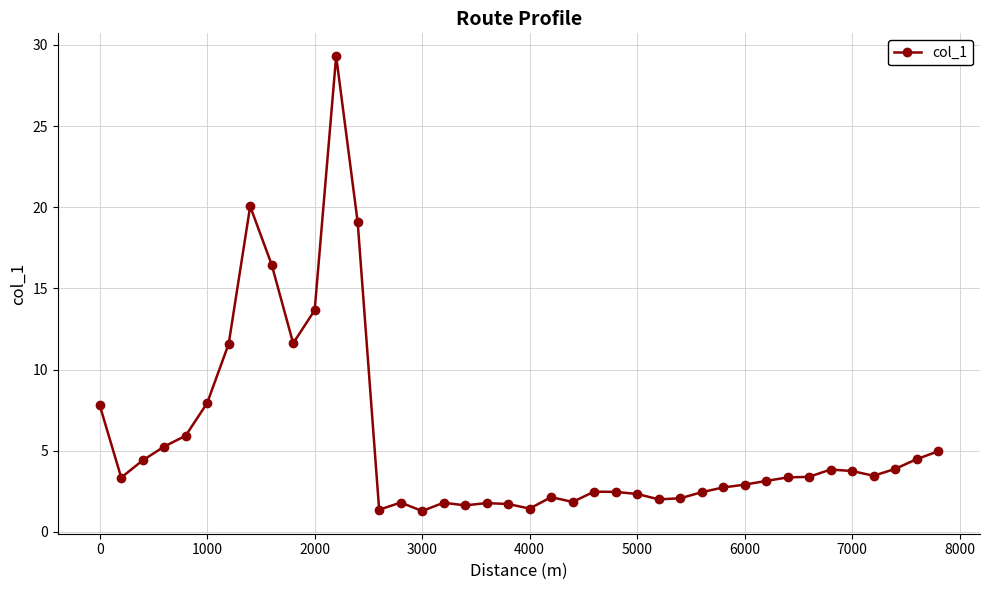

What is the maximum value shown in the chart?

29.3